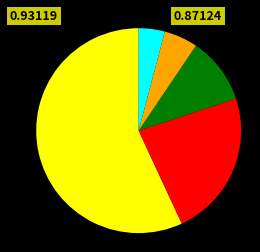

Is there any slice that represents more than half of the pie?

Yes